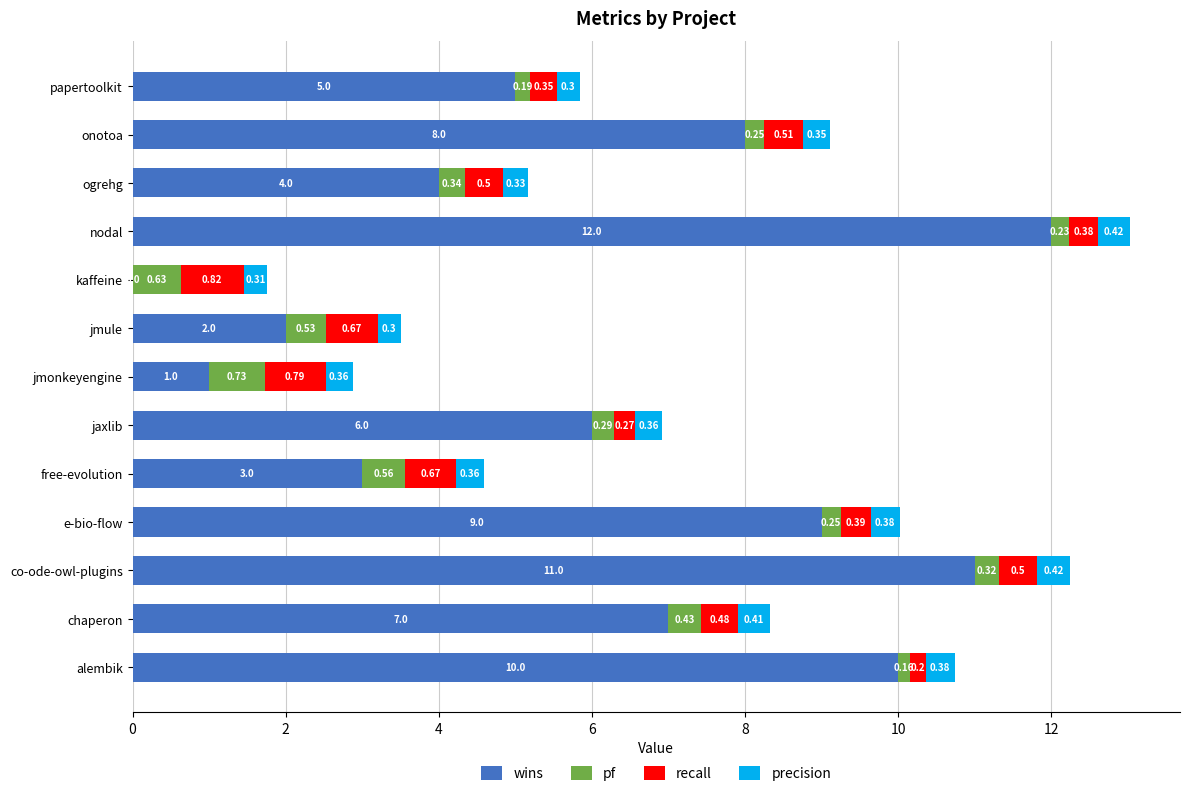

At which category is the sum across all series the highest?

nodal